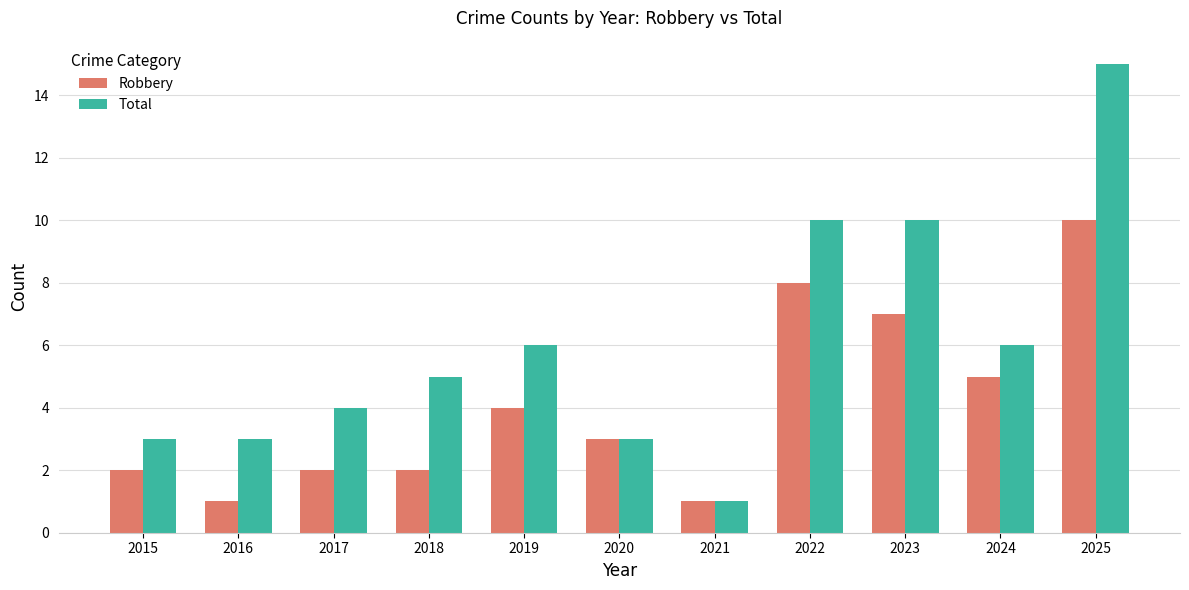

The Total series shows 6 at 2024. True or false?

True